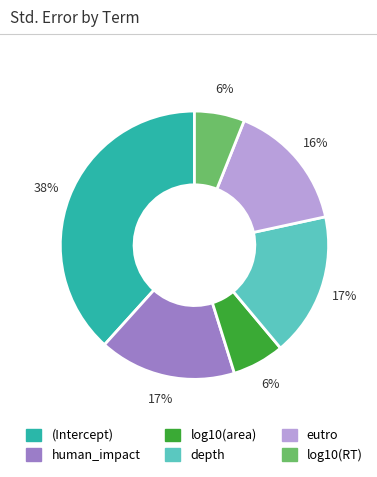

Is log10(RT) the majority of the pie?

No